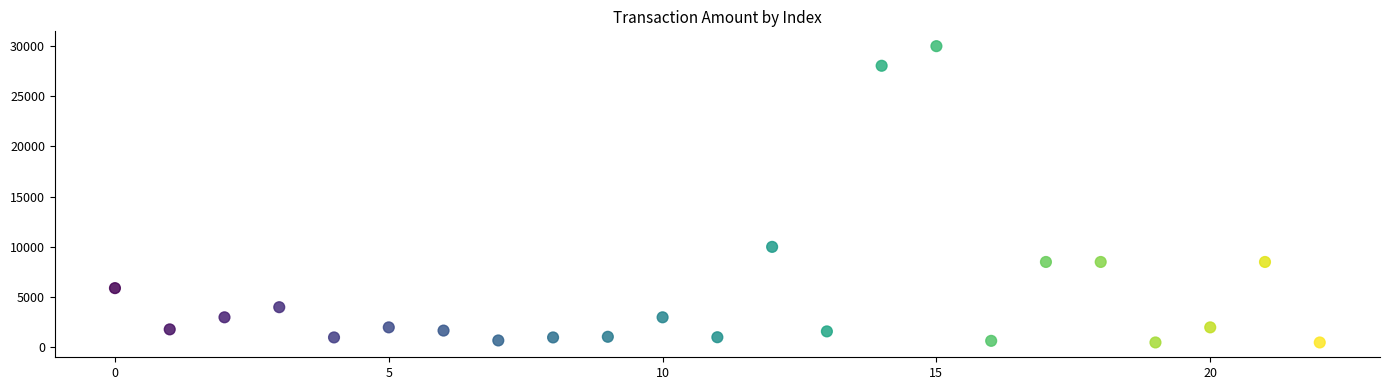

What Y value in the scatter plot is closest to 15224?

10000